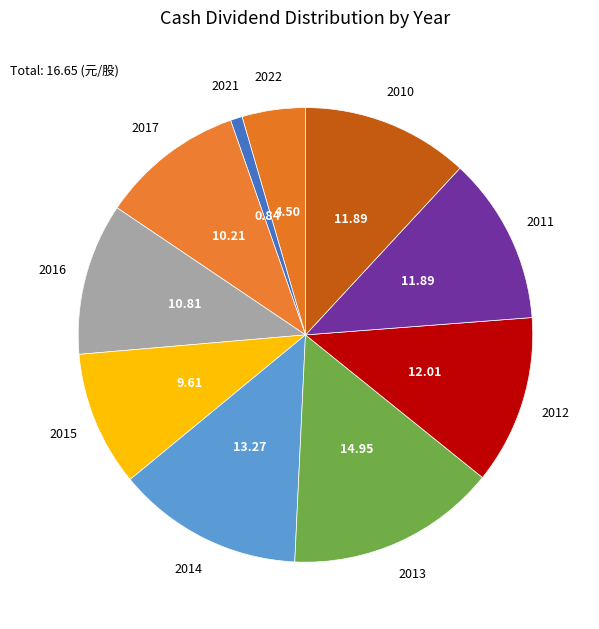

To the nearest percent, what is the difference between the largest and smallest slice percentages?

14%